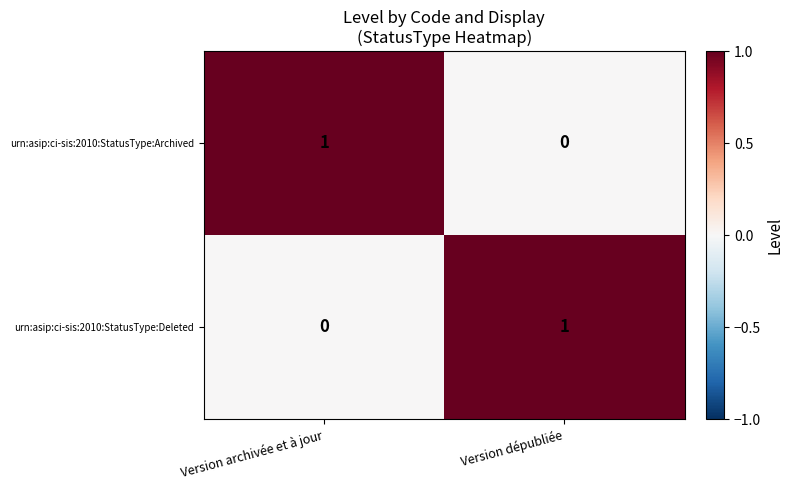

The urn:asip:ci-sis:2010:StatusType:Archived series shows 2 at Version archivée et à jour. True or false?

False